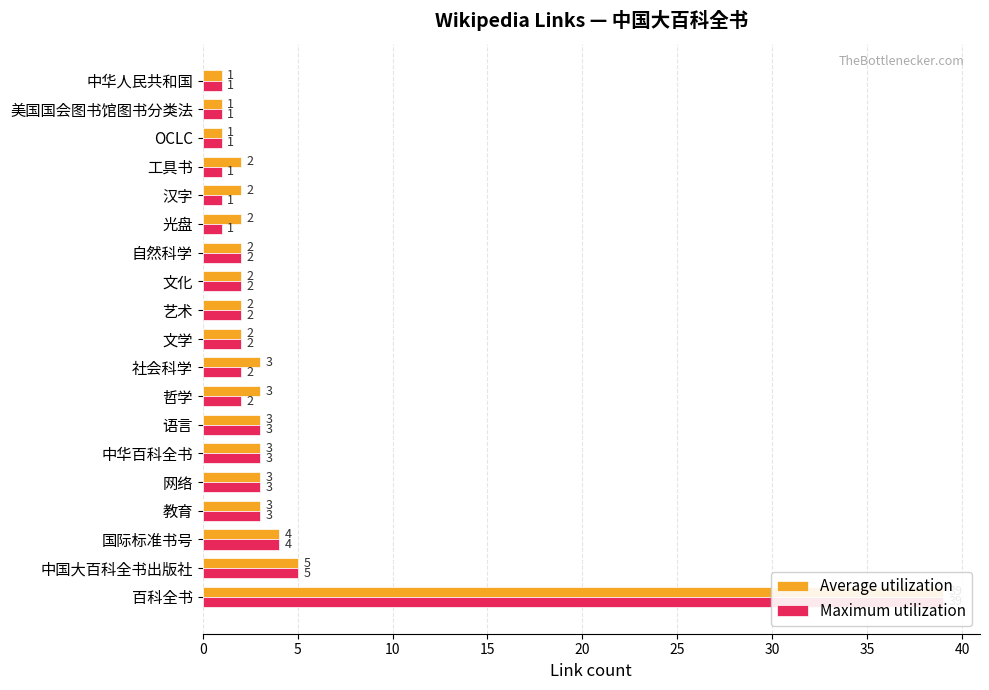

What is the average value of the Average utilization series?

4